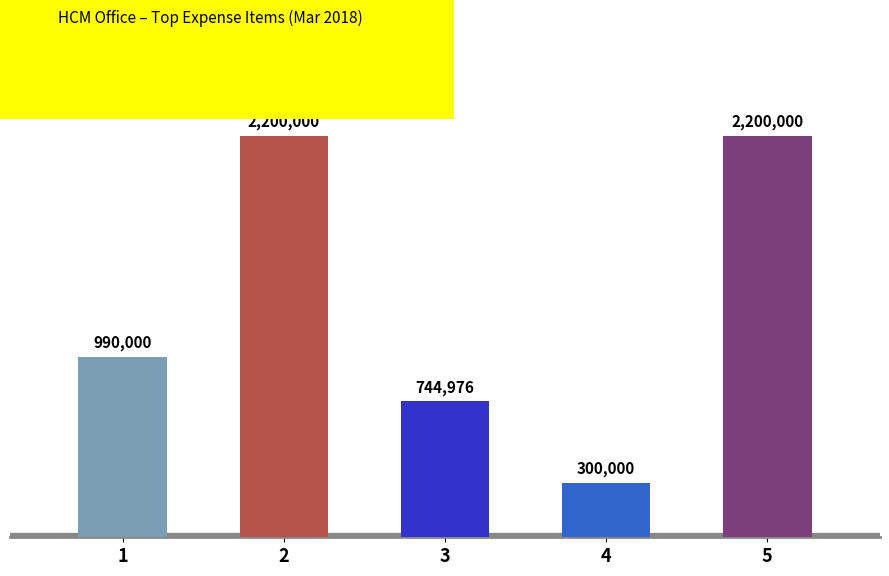

What is the value of the 4th bar from the left?

300000